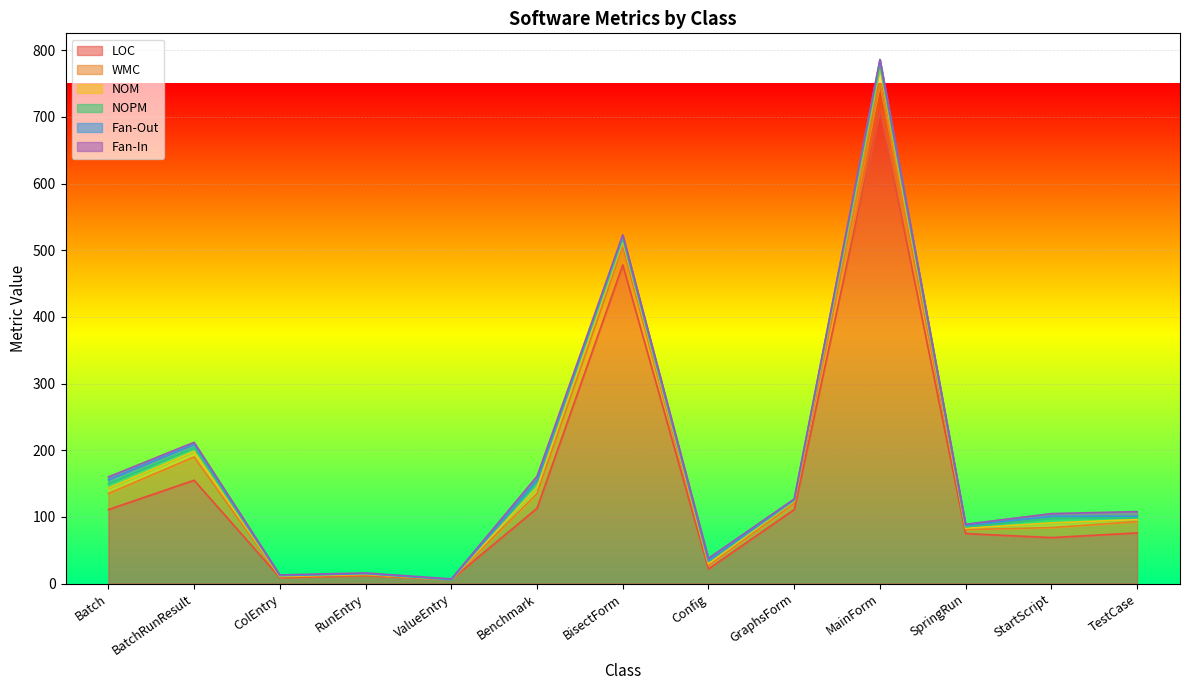

Does the chart display data point markers on the line(s)?

No